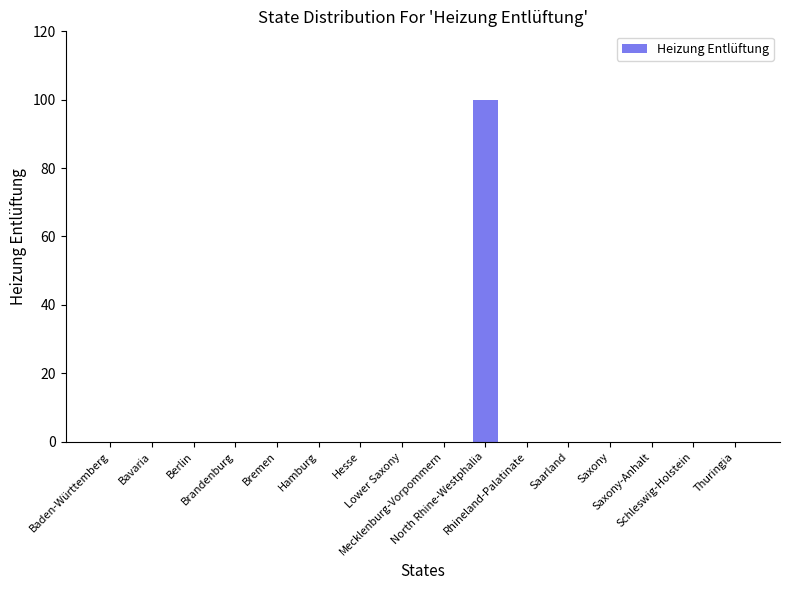

What is the sum of all values?

100